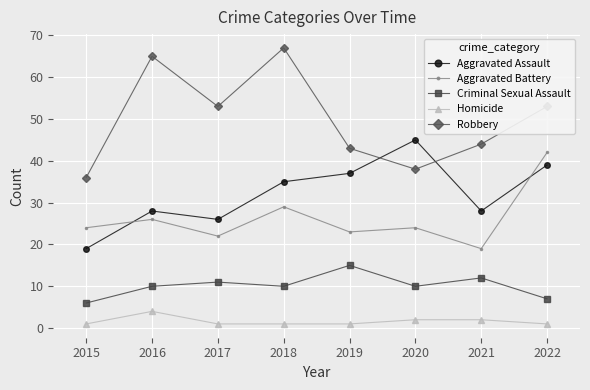

Count the Homicide values in the range 1 to 2.

7